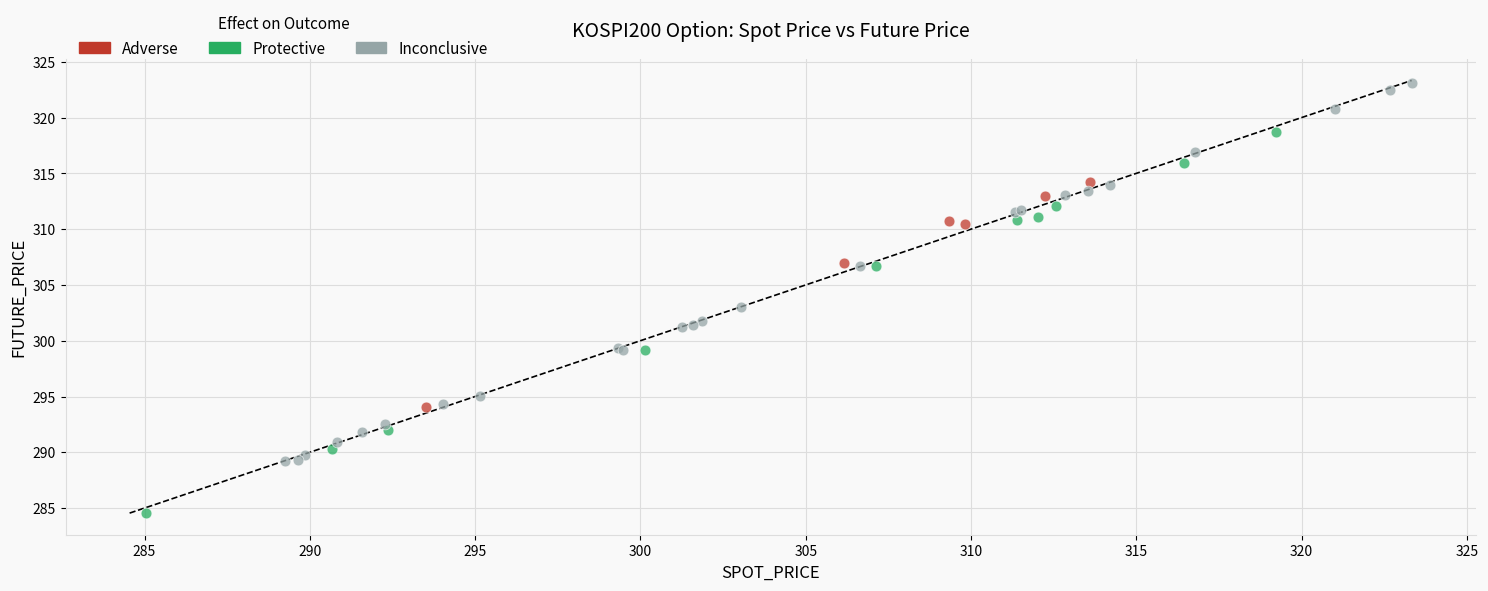

Which series contains the lowest Y value?

Protective